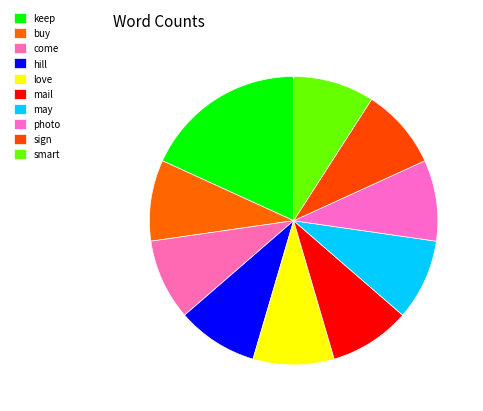

To the nearest percent, what portion does hill represent?

9%